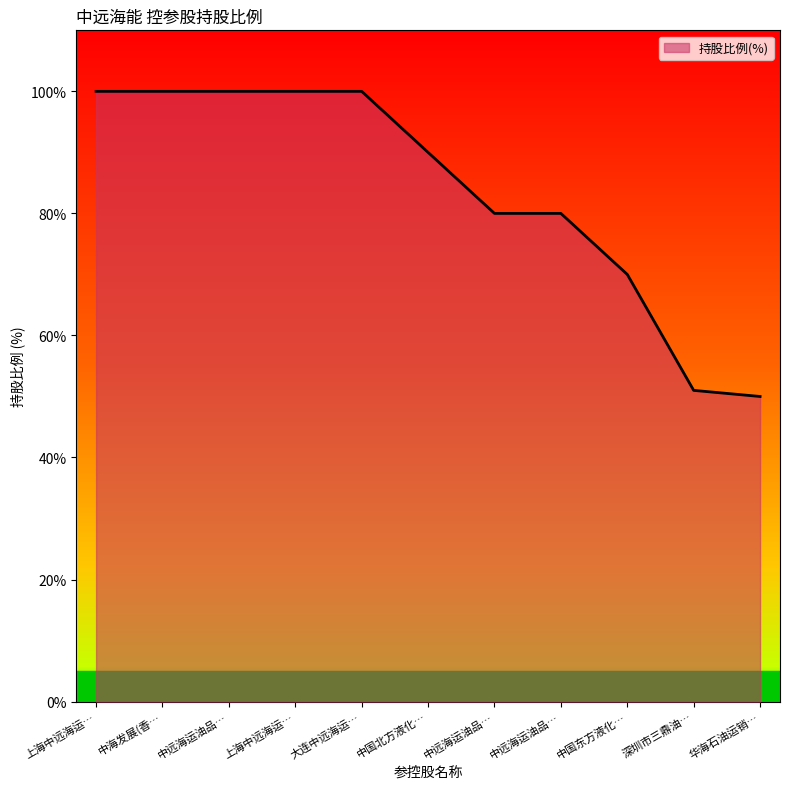

How many lines are shown in the chart?

1